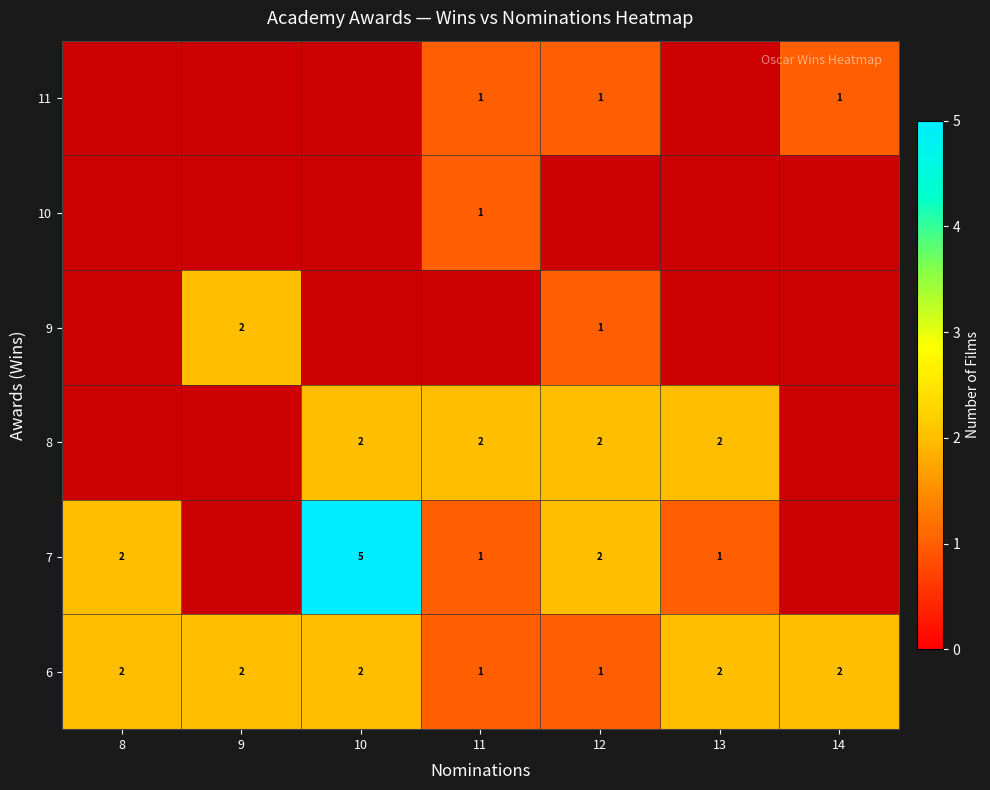

Which category has the lowest value across all series?

11